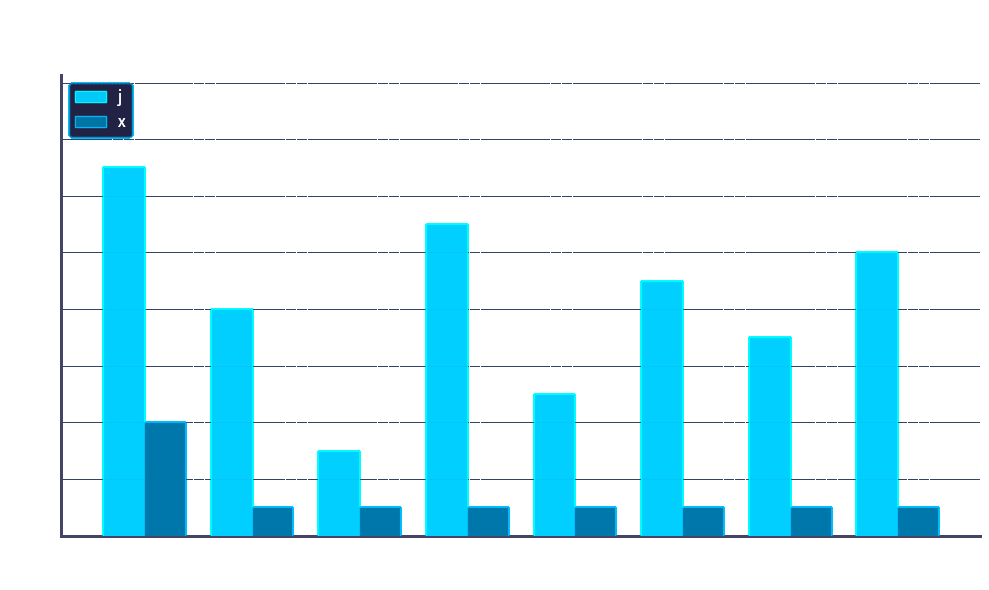

List the series in order of their peak value, lowest first.

x, j